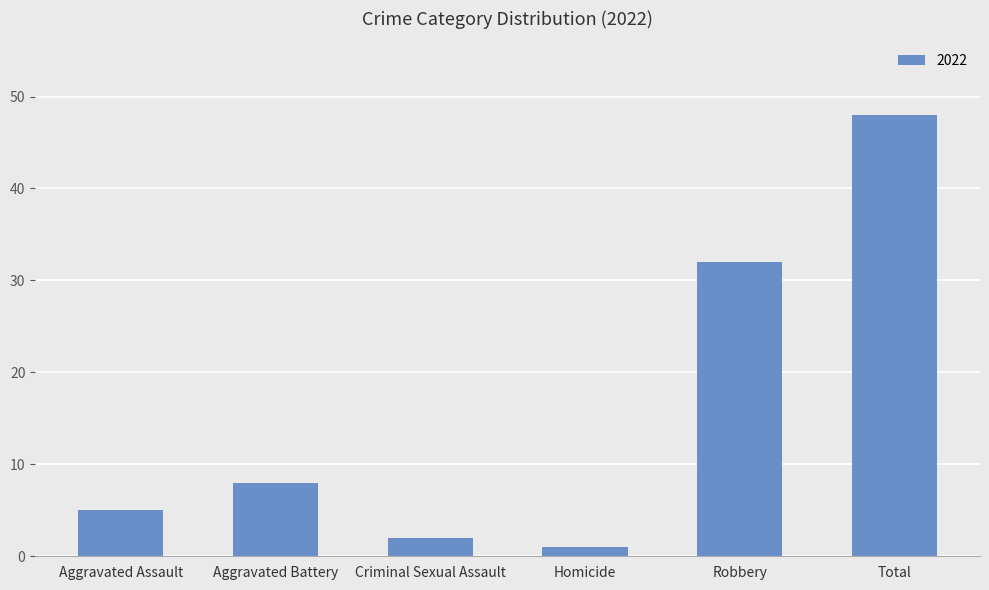

What is the difference between the second highest and minimum values?

31